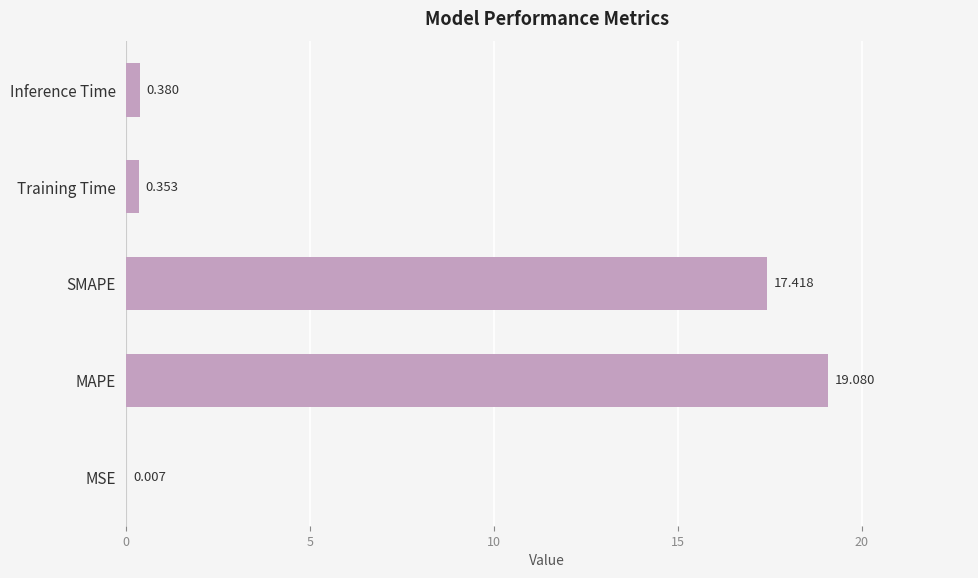

Which has a higher value, SMAPE or MSE?

SMAPE